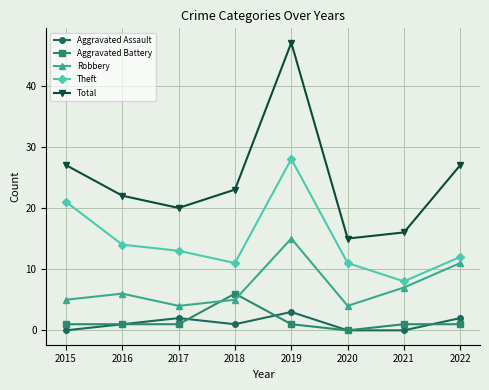

Reading left to right, extract all data points from this chart.

Aggravated Assault: 0	1	2	1	3	0	0	2
Aggravated Battery: 1	1	1	6	1	0	1	1
Robbery: 5	6	4	5	15	4	7	11
Theft: 21	14	13	11	28	11	8	12
Total: 27	22	20	23	47	15	16	27